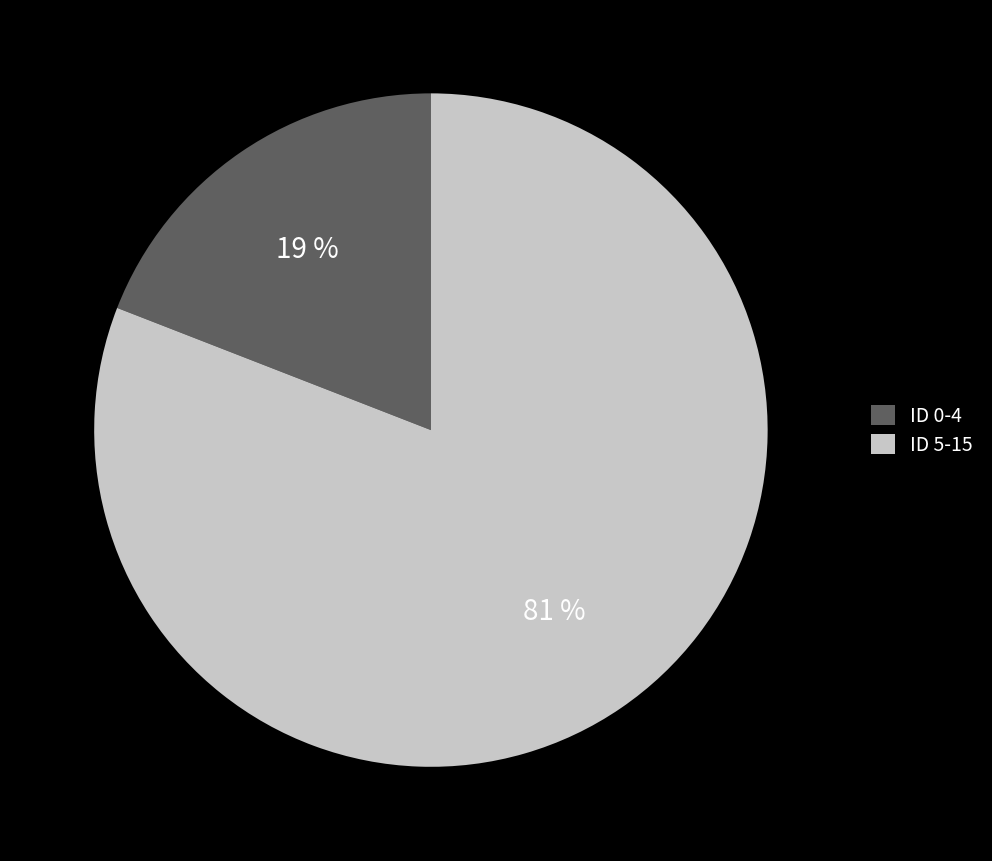

Is the sum of ID 0-4 and ID 5-15 greater than half?

Yes